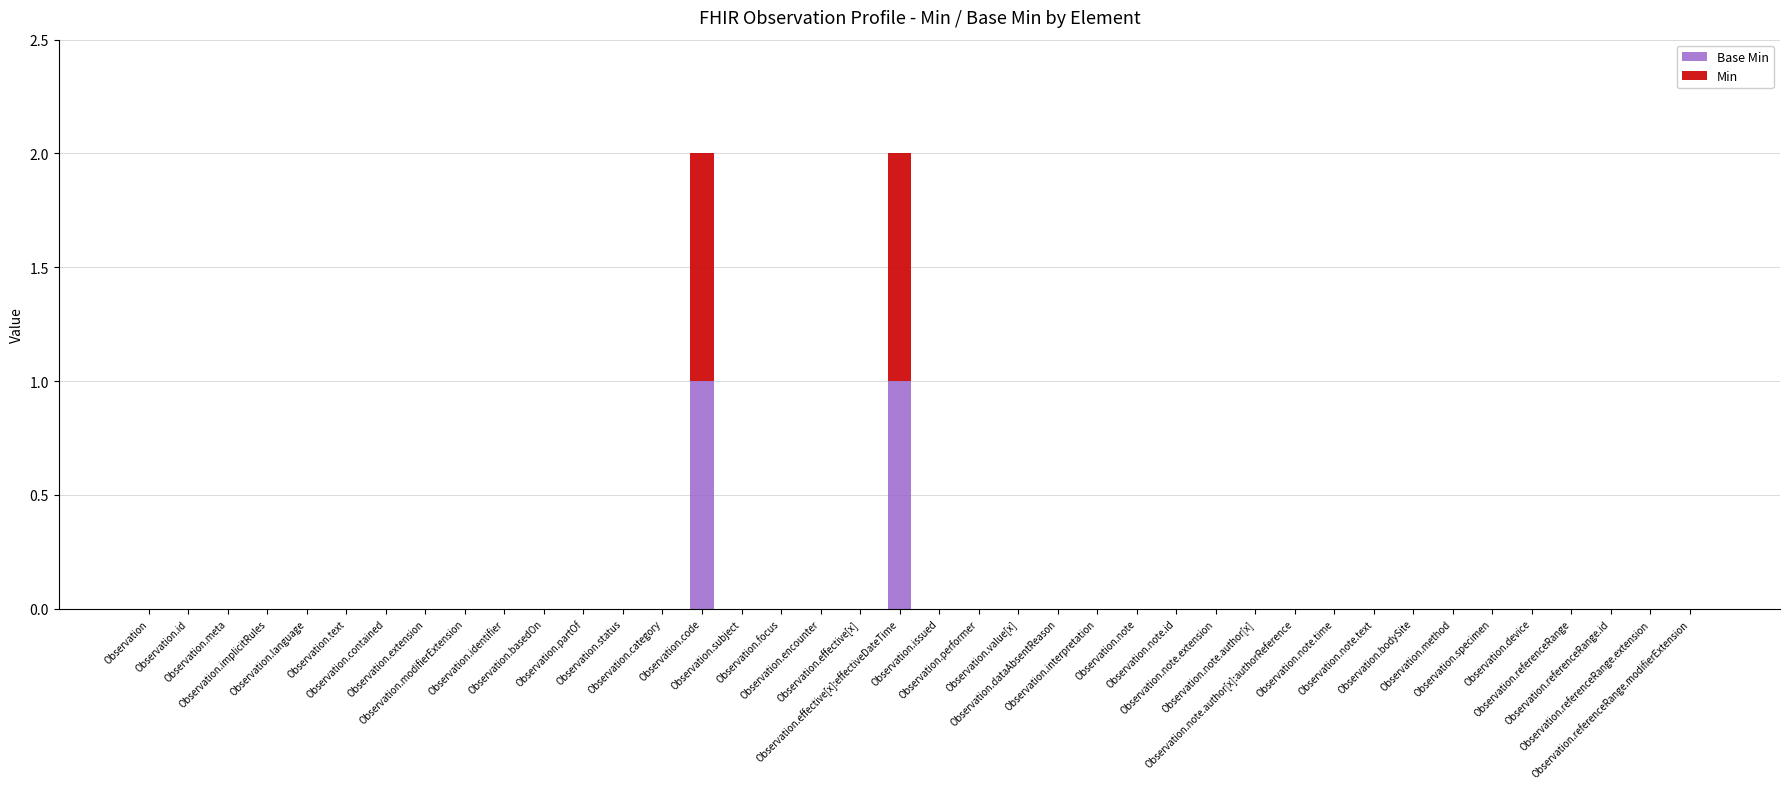

At which label is Base Min closest to 0?

Observation